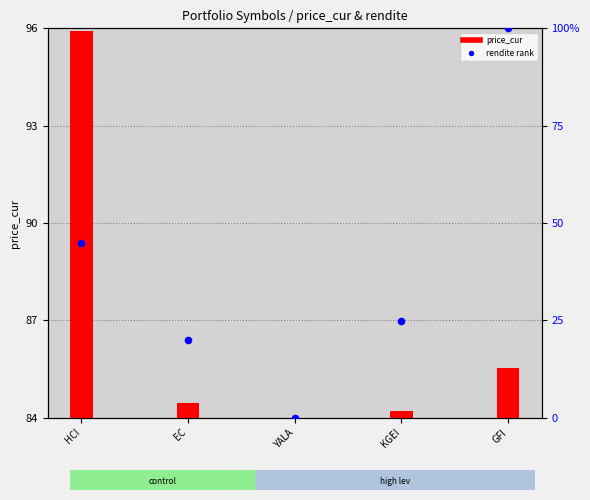

At which category is the sum across all series the highest?

GFI